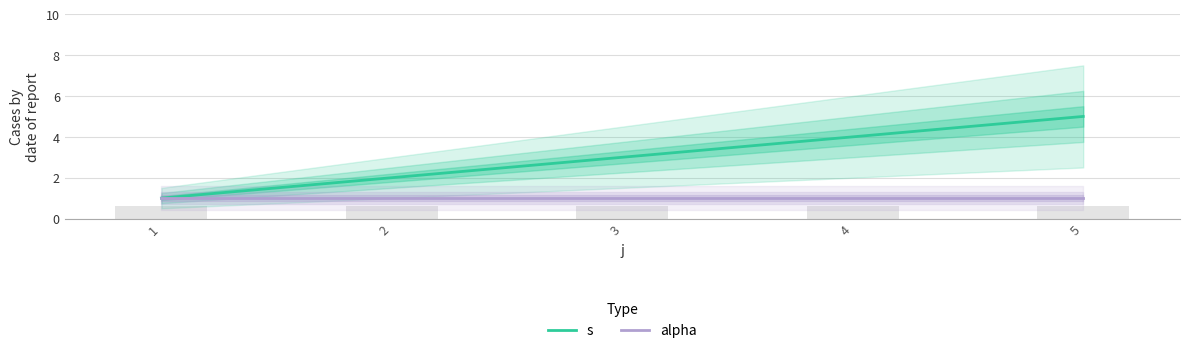

What are all the series names shown in the legend?

s, alpha